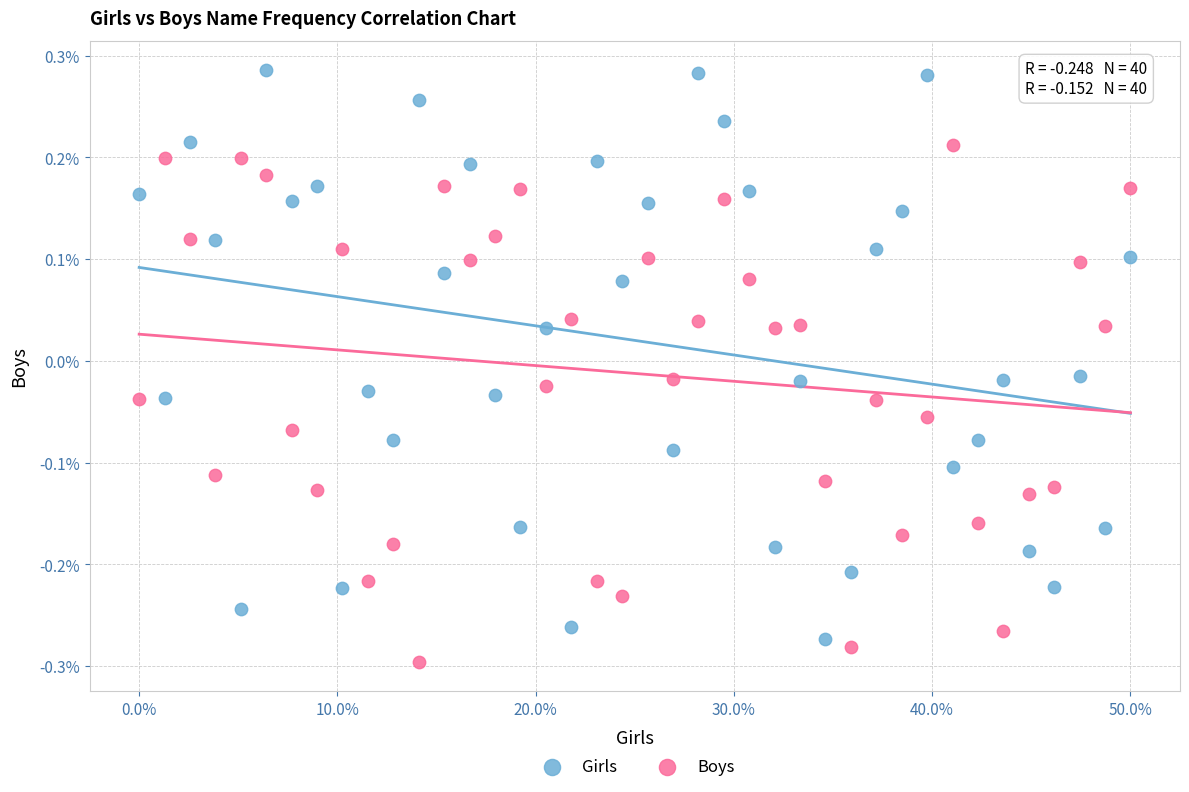

Which series contains the highest Y value?

Girls